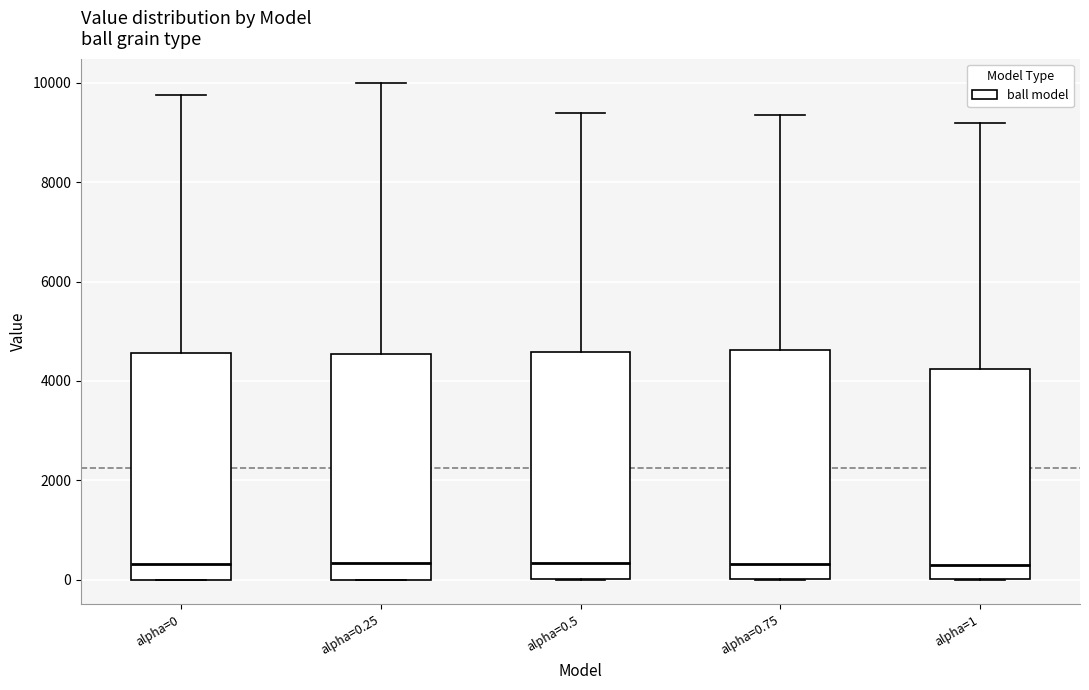

Reading left to right, transcribe this box plot: for each box, give where its median line is, the range the box spans, and where its two whiskers end, as read against the y-axis. The values are not printed on the chart, so give them approximately, as read against the axis.

alpha=0: median 400, box 0 to 4600, whiskers 0 to 9800
alpha=0.25: median 400, box 0 to 4600, whiskers 0 to 10000
alpha=0.5: median 400, box 0 to 4600, whiskers 0 to 9400
alpha=0.75: median 400, box 0 to 4600, whiskers 0 to 9400
alpha=1: median 400, box 0 to 4200, whiskers 0 to 9200